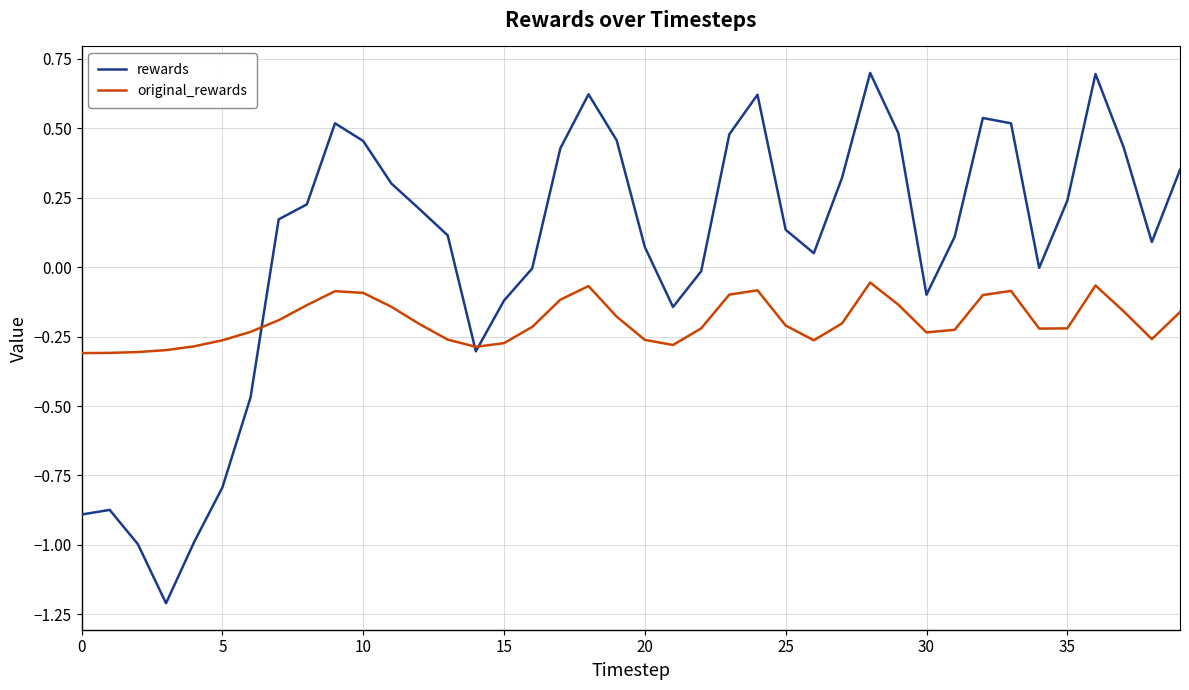

Rank the series by their average value, from highest to lowest.

rewards, original_rewards